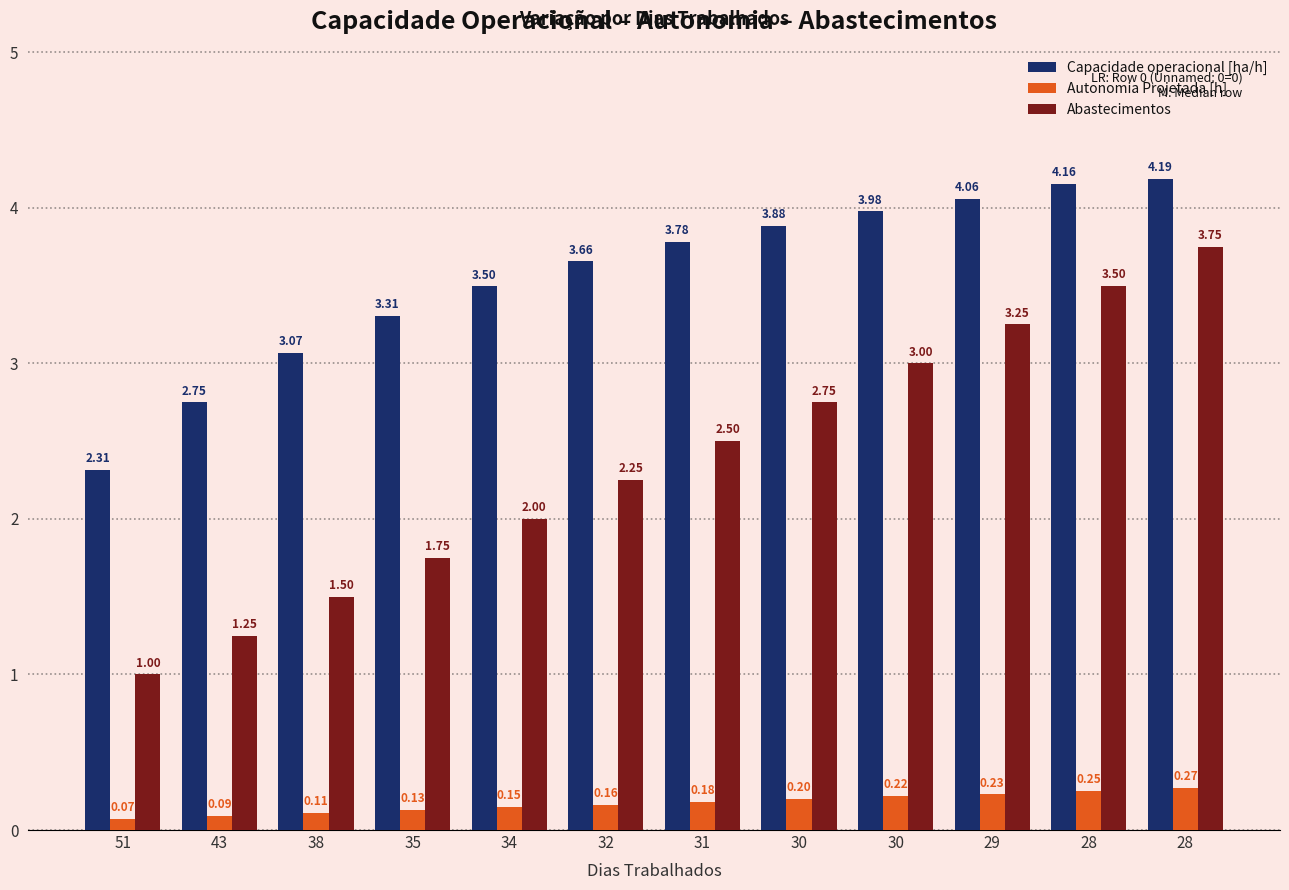

What is the value of the Capacidade operacional [ha/h] bar at the 2nd from the left?

2.7